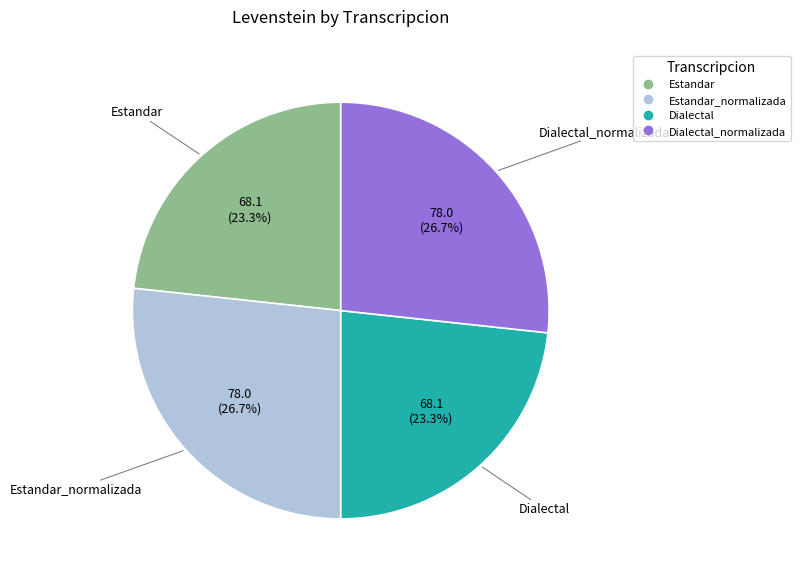

Is there a majority slice in this chart?

No